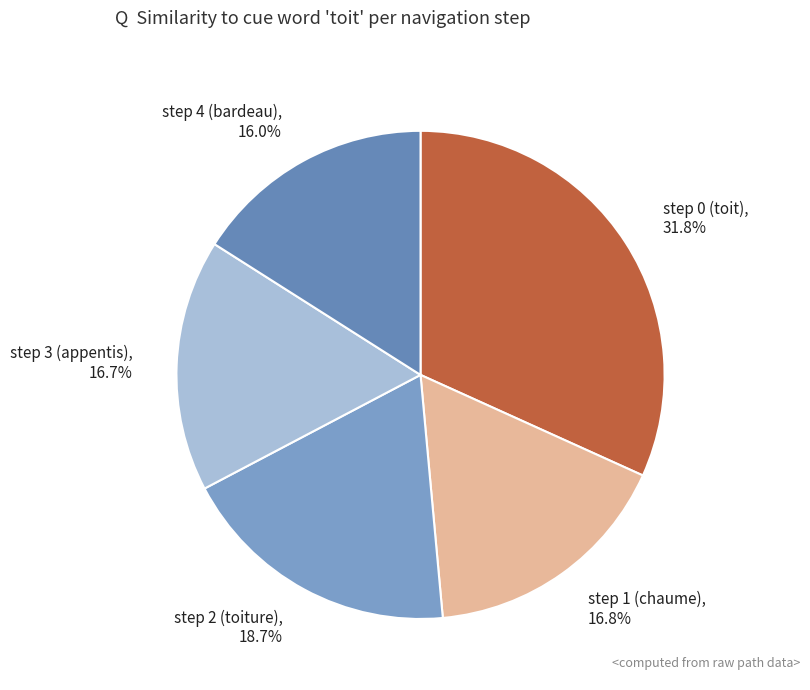

To the nearest percent, what percentage of the pie is step 3 (appentis)?

17%